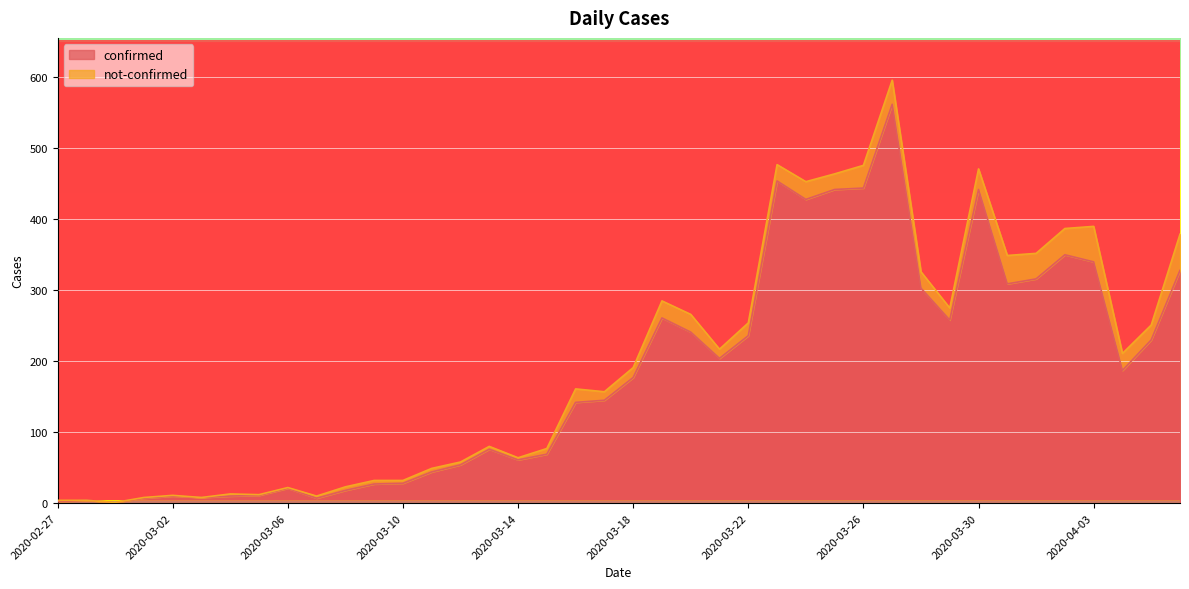

What is the difference between the values at 2020-02-29 and 2020-03-08?

17